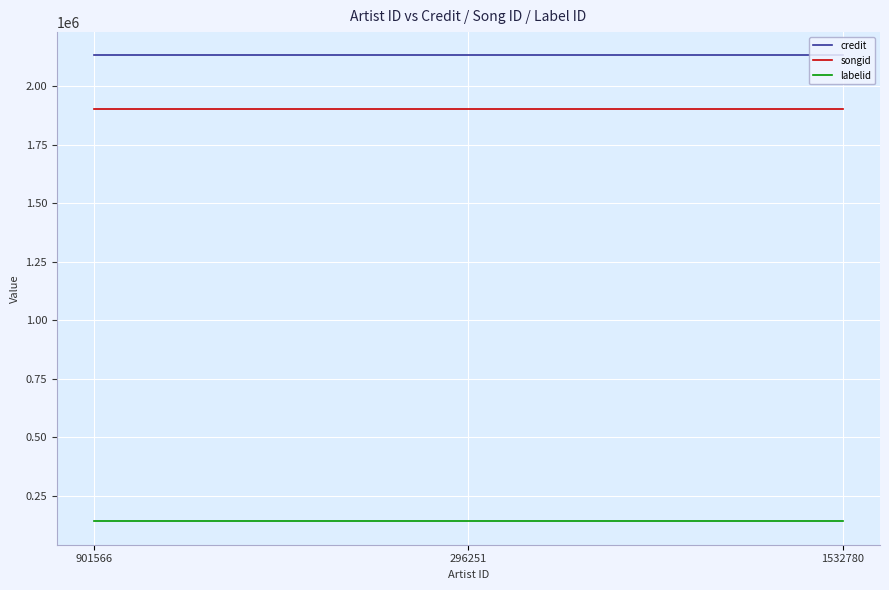

What is the maximum value for credit?

2132142